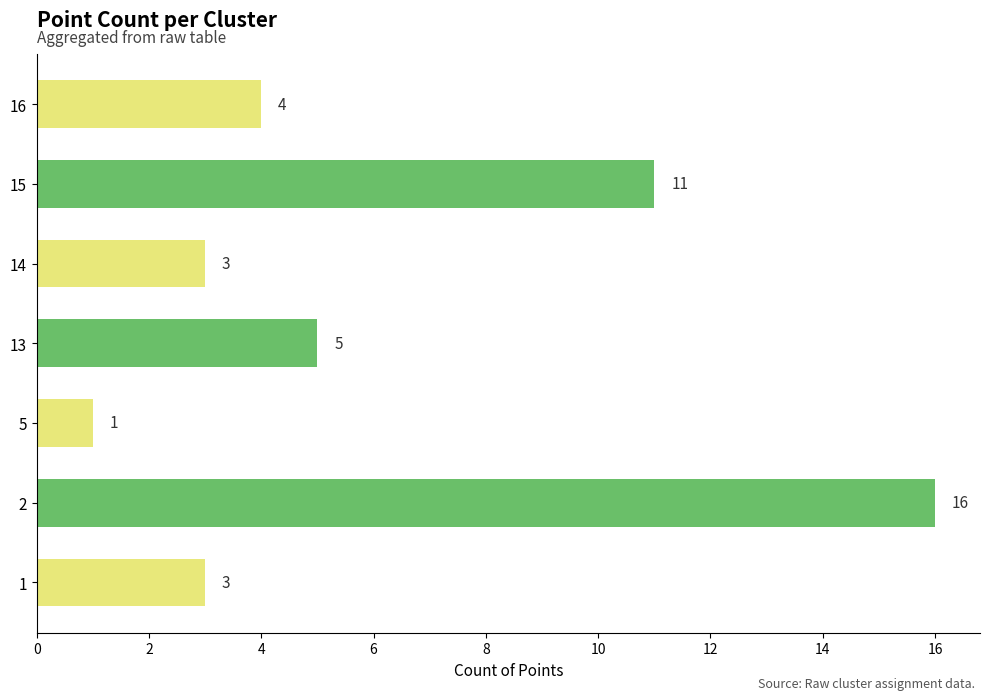

Which category has the lowest value across all series?

5